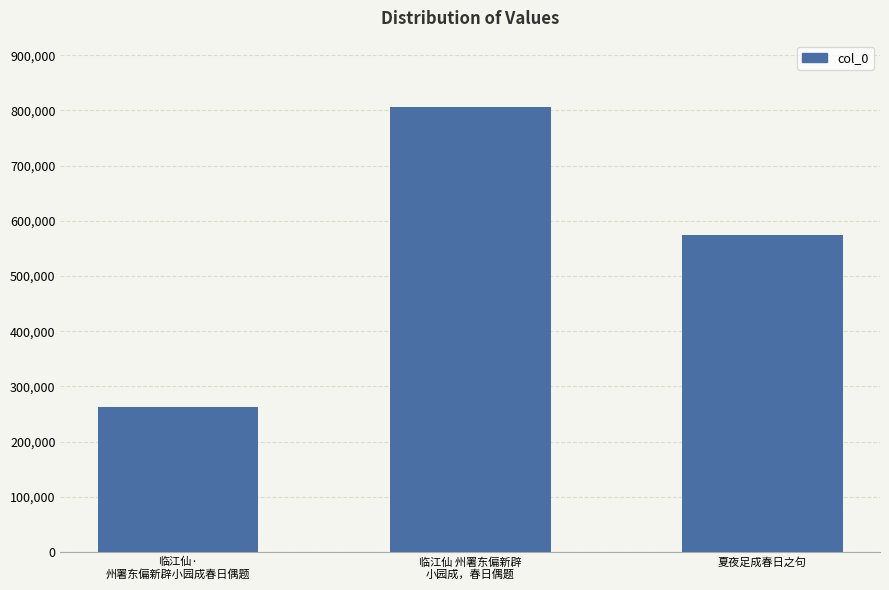

List the labels in order of value, smallest first.

临江仙·
州署东偏新辟小园成春日偶题, 夏夜足成春日之句, 临江仙 州署东偏新辟
小园成，春日偶题